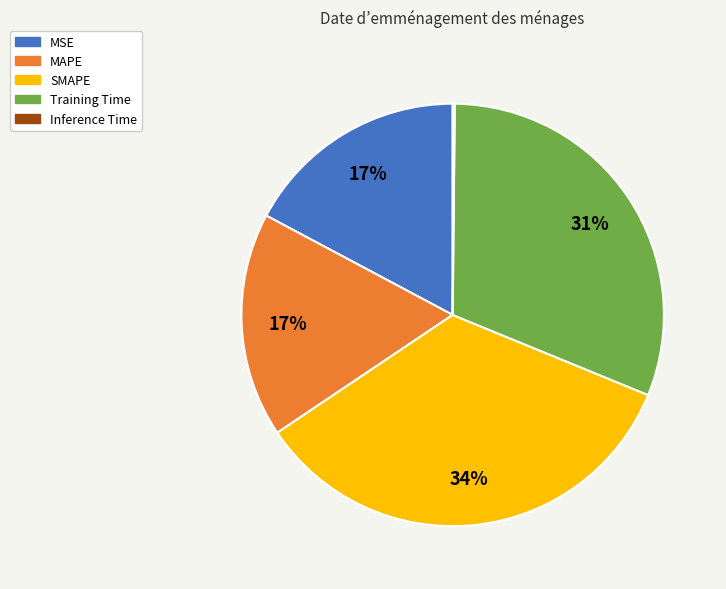

True or false: MSE accounts for 12% of the total.

False